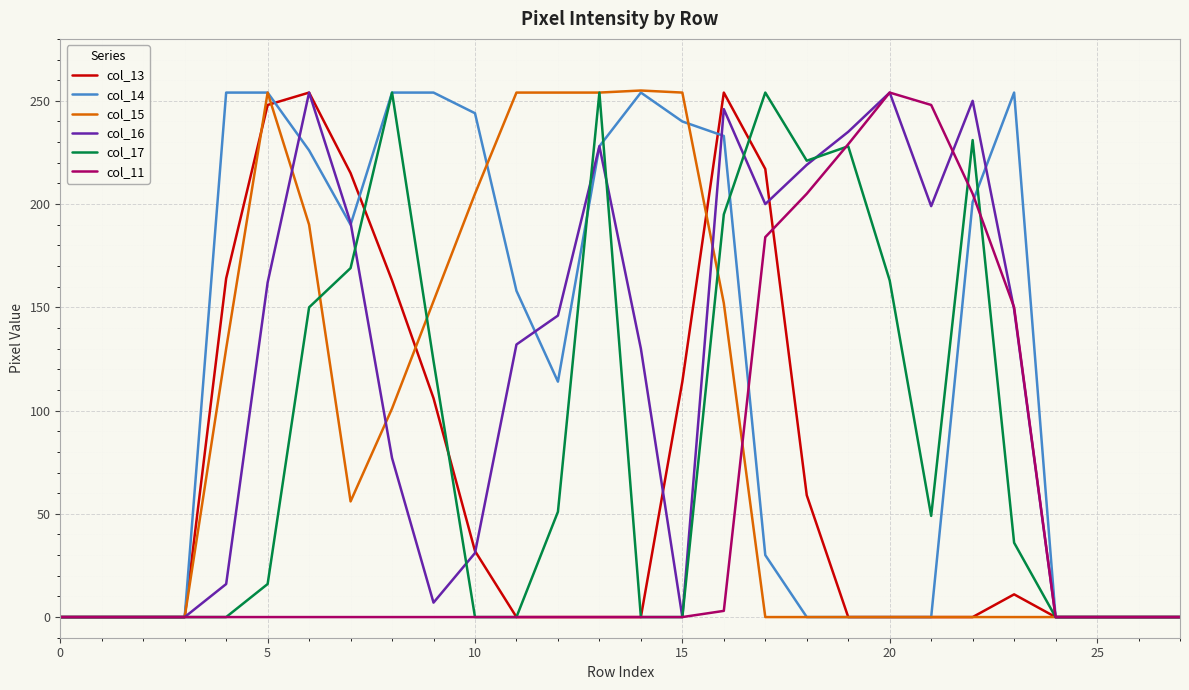

Does the chart have visible grid lines?

Yes